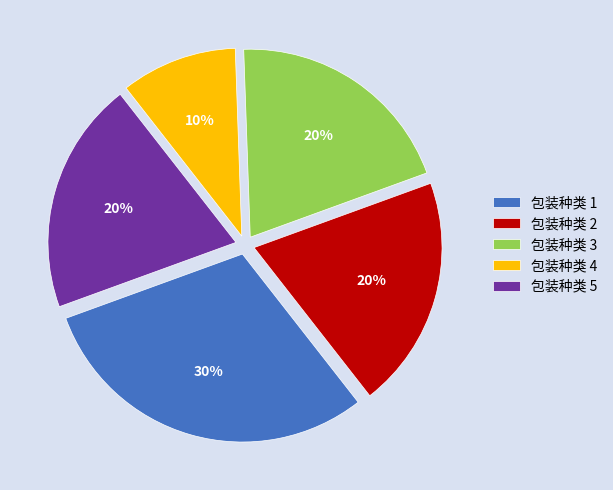

Do 包装种类 5 and 包装种类 2 together represent more than half of the pie?

No